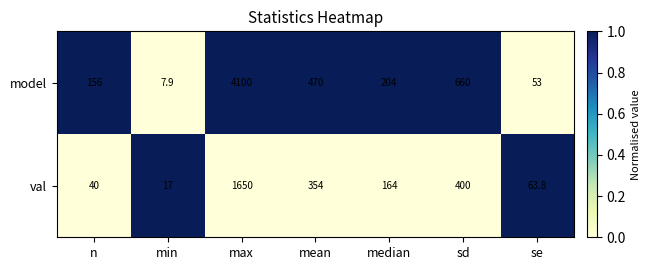

At which category is the sum across all series the highest?

max